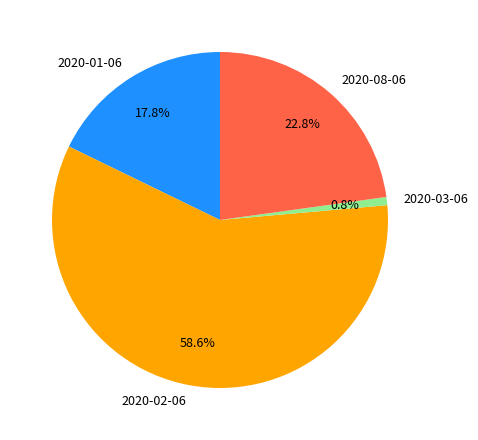

Which category has the smallest portion of the pie?

2020-03-06